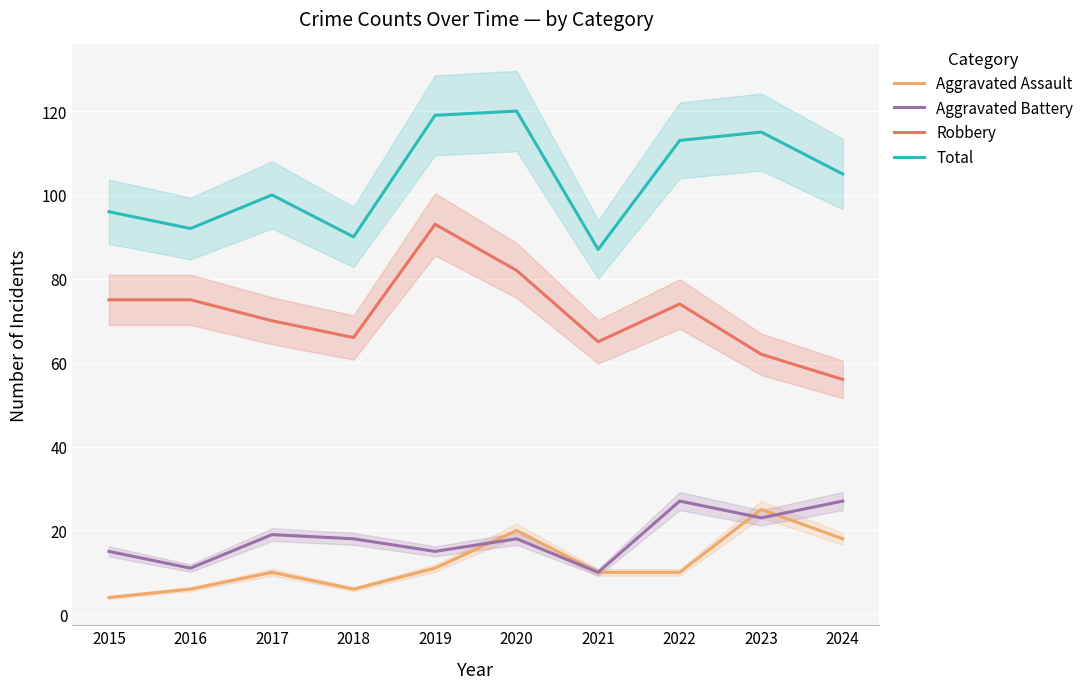

Reading left to right, list all the values displayed in this chart.

Aggravated Assault: 2015=4	2016=6	2017=10	2018=6	2019=11	2020=20	2021=10	2022=10	2023=25	2024=18
Aggravated Battery: 2015=15	2016=11	2017=19	2018=18	2019=15	2020=18	2021=10	2022=27	2023=23	2024=27
Robbery: 2015=75	2016=75	2017=70	2018=66	2019=93	2020=82	2021=65	2022=74	2023=62	2024=56
Total: 2015=96	2016=92	2017=100	2018=90	2019=119	2020=120	2021=87	2022=113	2023=115	2024=105